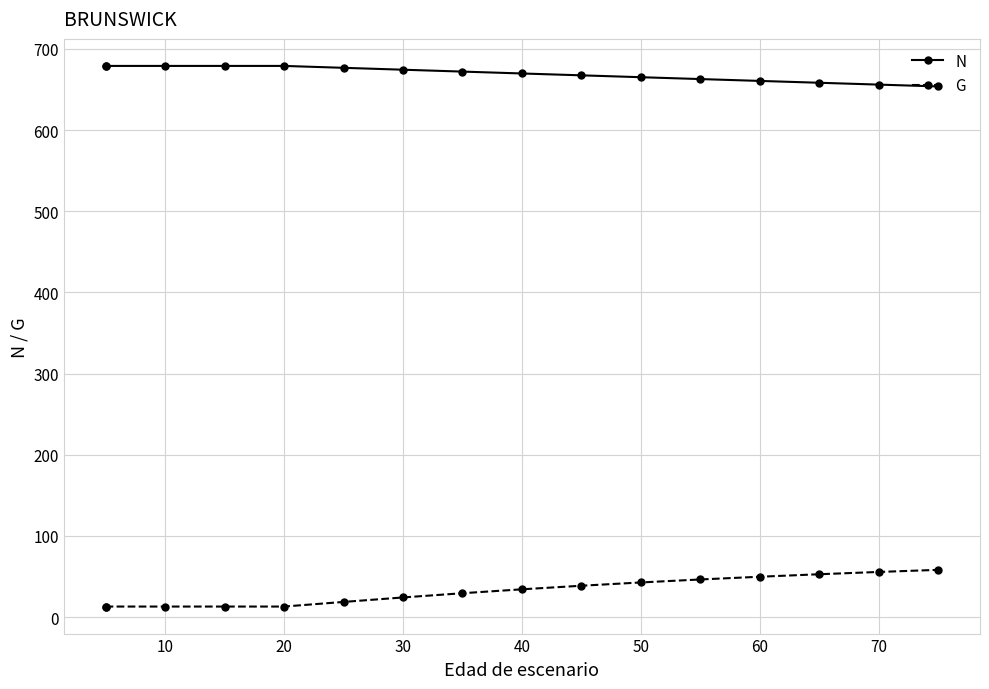

Which series changed the most between 50 and 70?

G